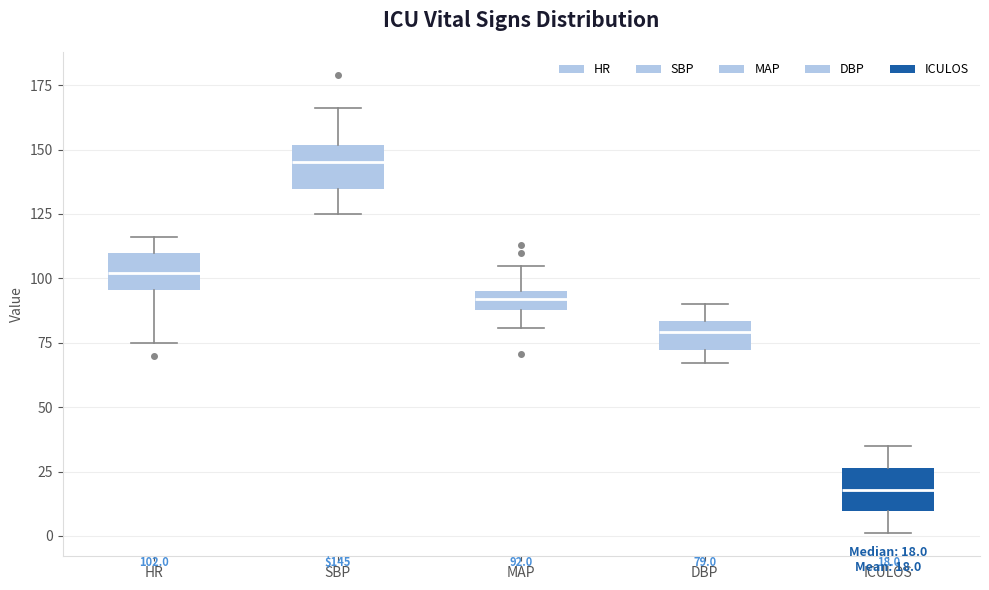

Which box has the highest median line?

SBP